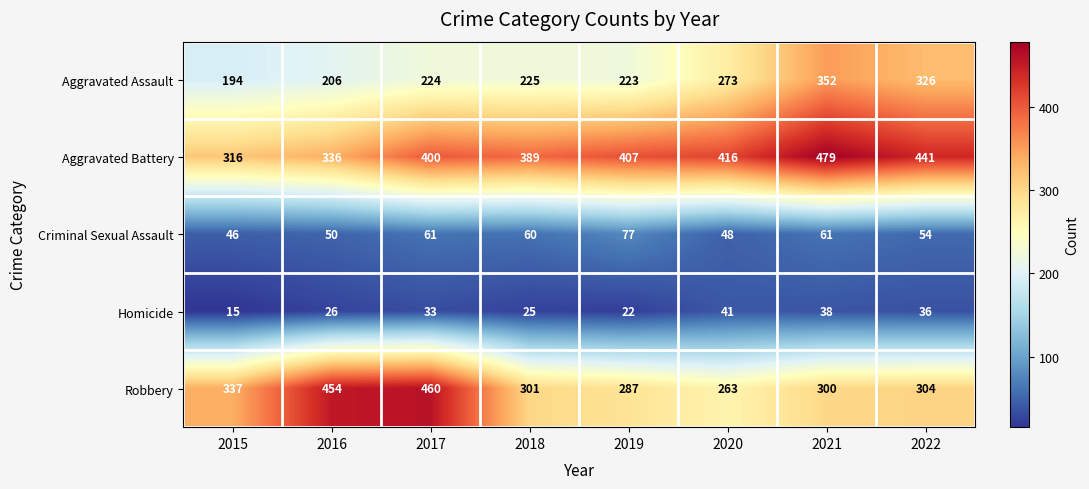

What is the sum of all Homicide values?

236